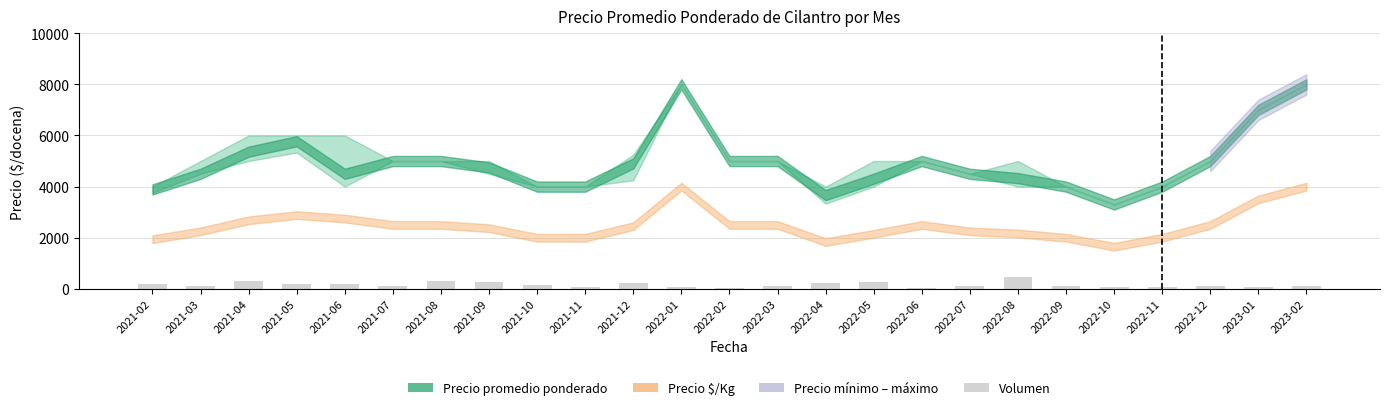

How many values are below 125?

11